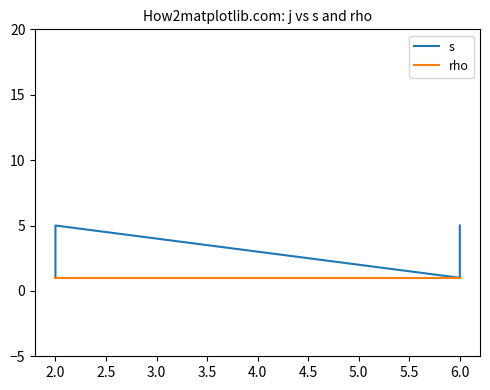

Which series has the widest spread of values?

s